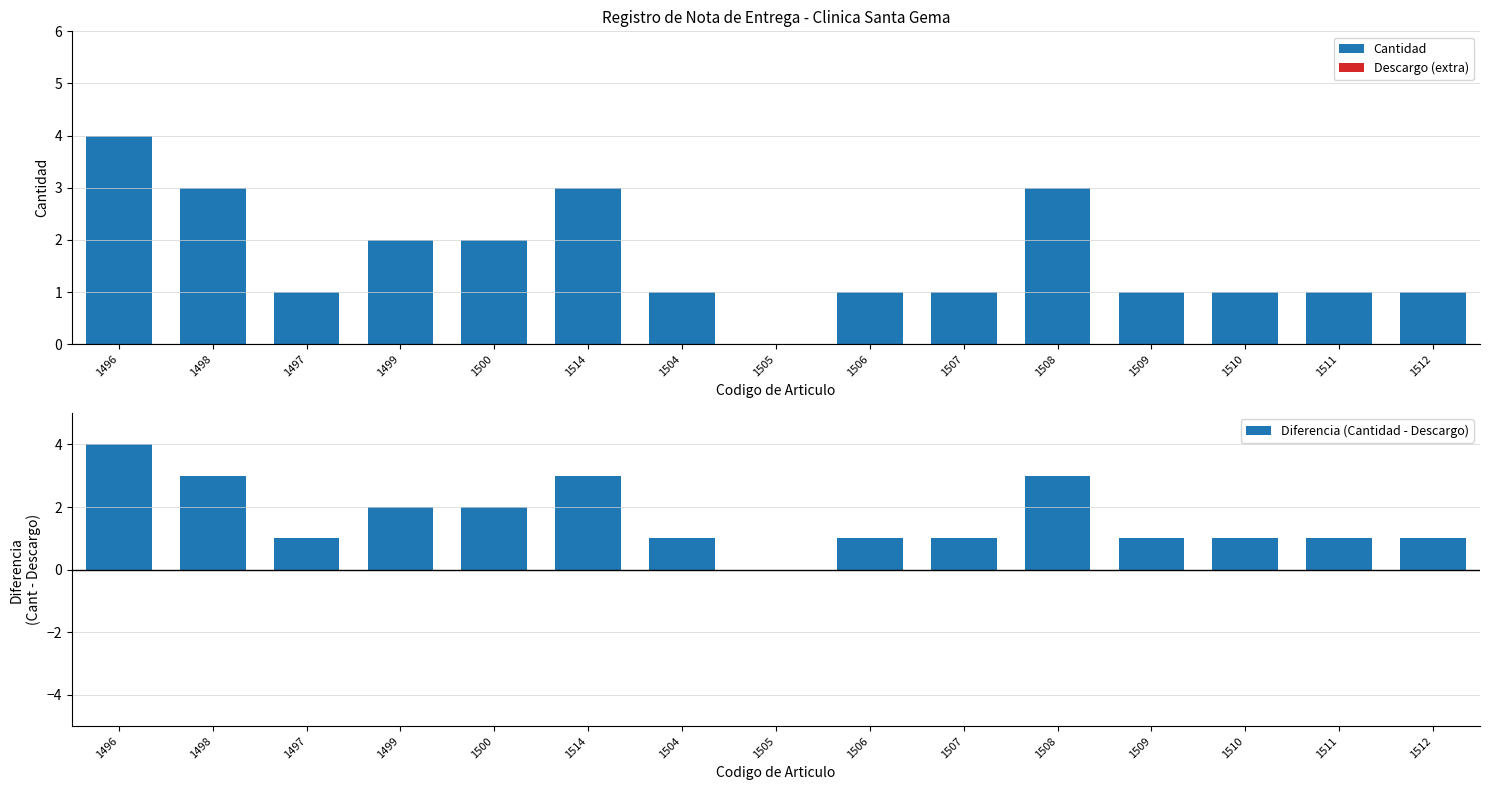

How many distinct data groups are displayed?

3